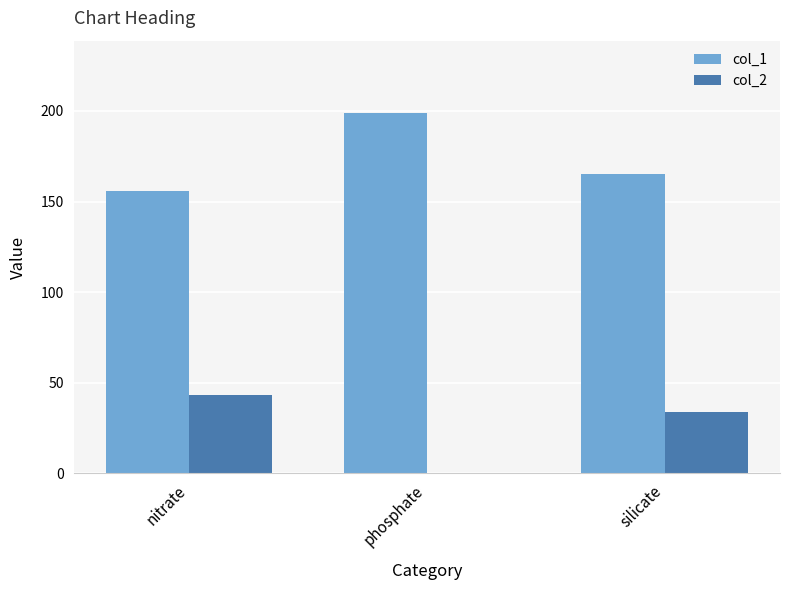

At which label does col_1 reach its peak?

phosphate